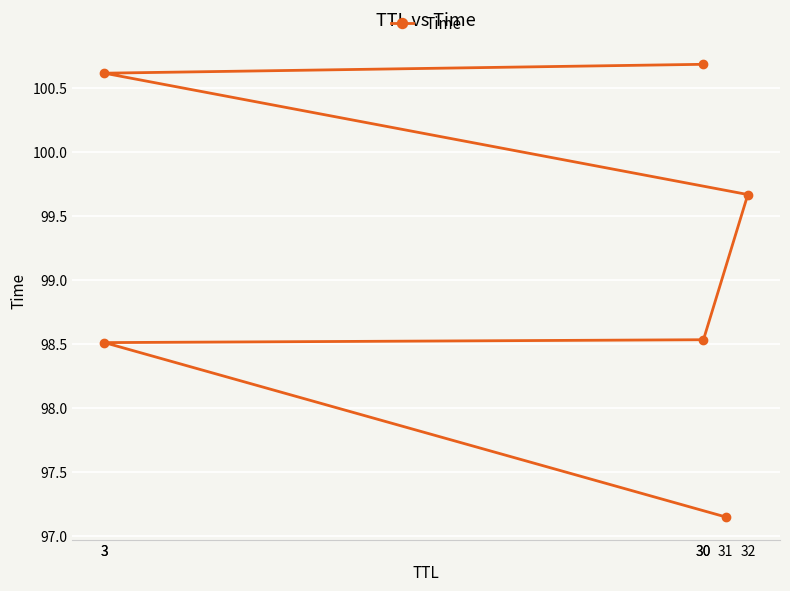

Is it true that the value at 30 is 177.3?

False